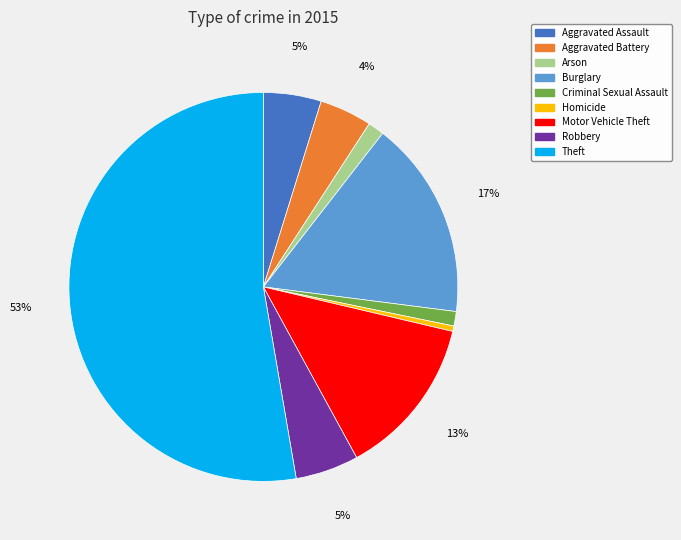

How many segments does this pie chart have?

9